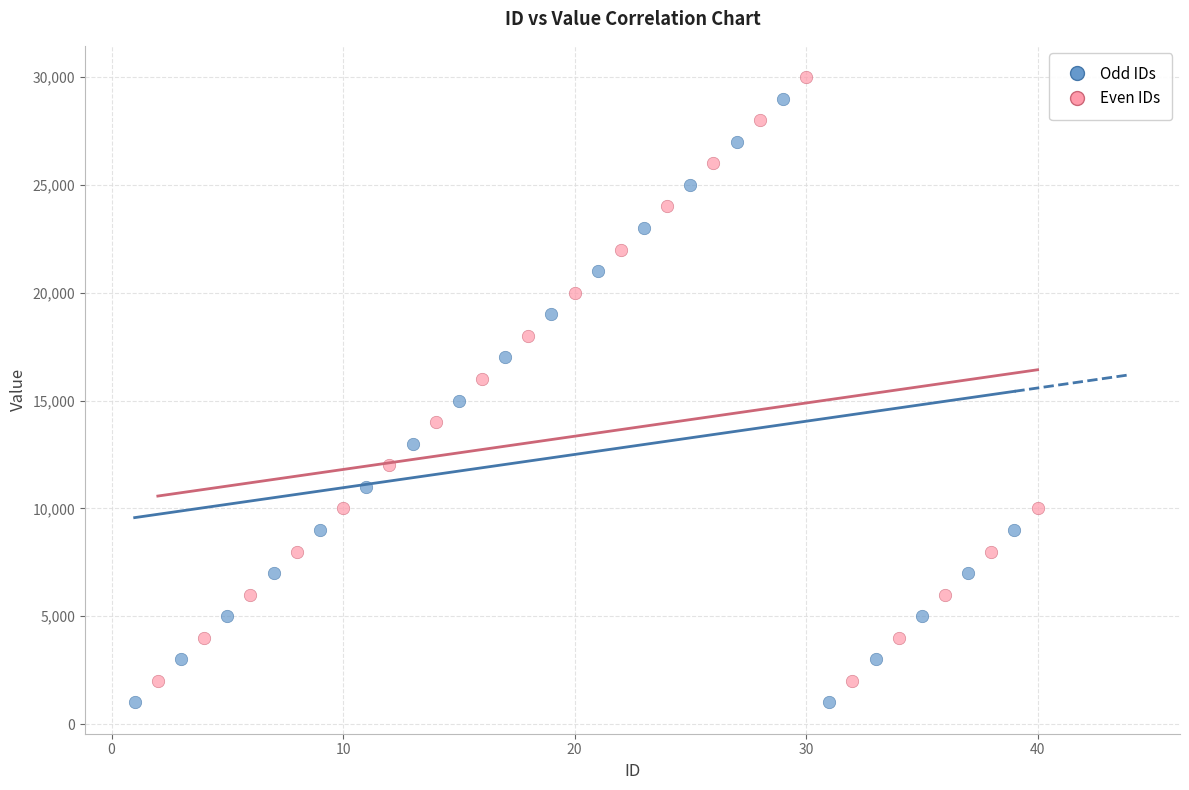

Which series contains the highest Y value?

Even IDs